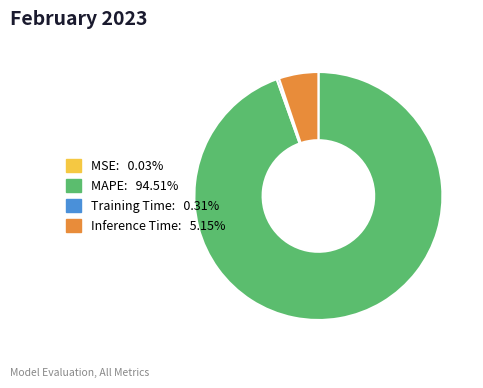

Between MAPE and Training Time, which is larger?

MAPE